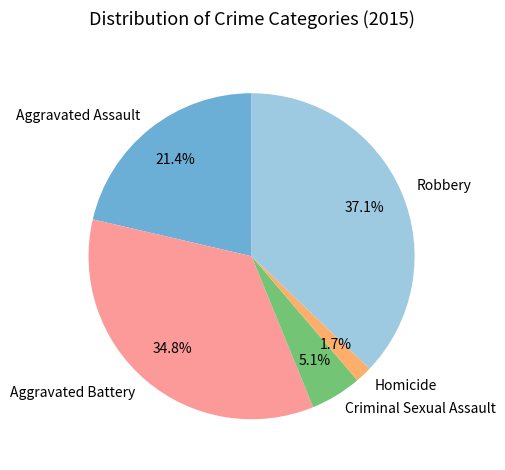

To the nearest percent, what is the difference between the Criminal Sexual Assault and Aggravated Assault slice percentages?

16%